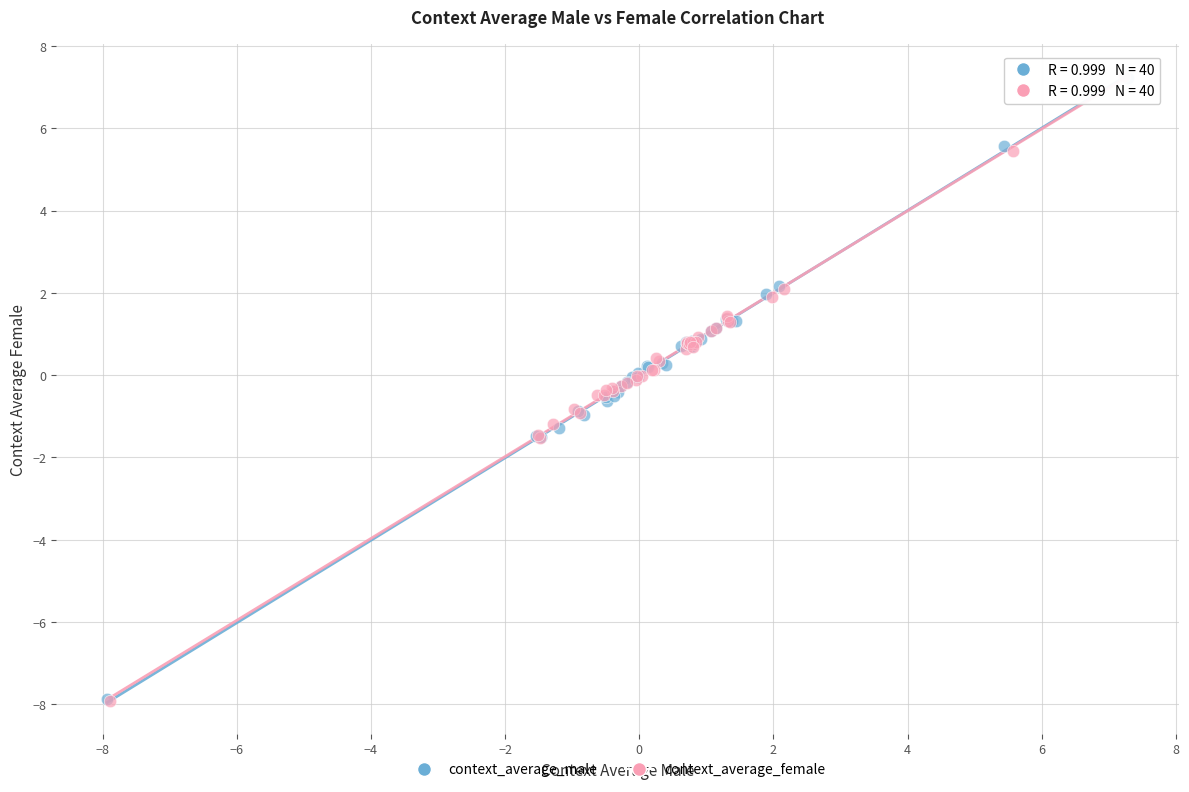

Which series has the widest spread of Y values?

context_average_female